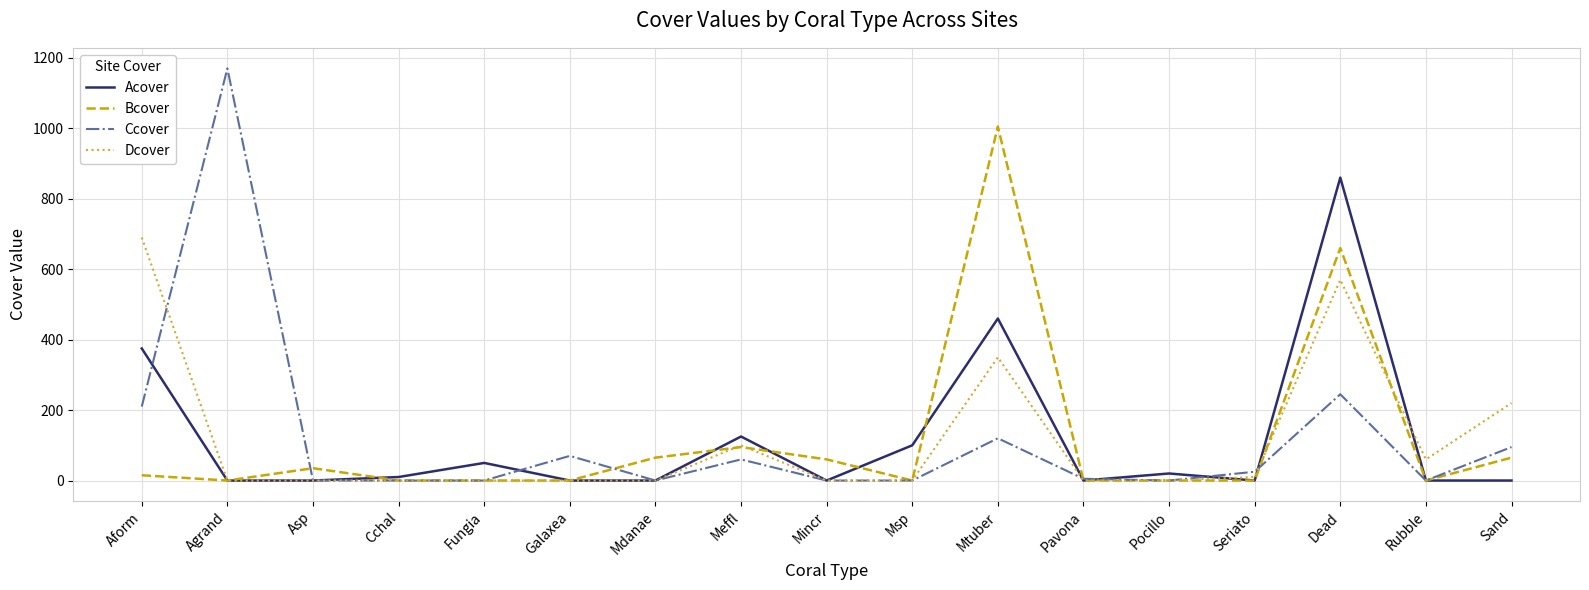

What are all the series names shown in the legend?

Acover, Bcover, Ccover, Dcover